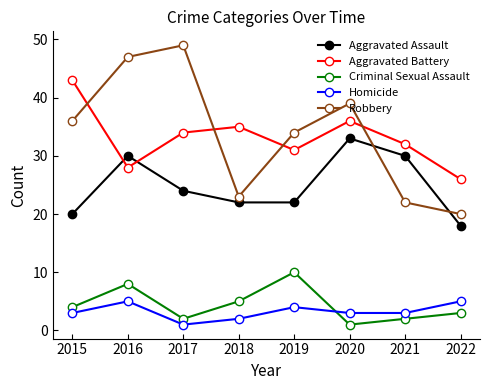

Which series changed the most between 2020 and 2021?

Robbery